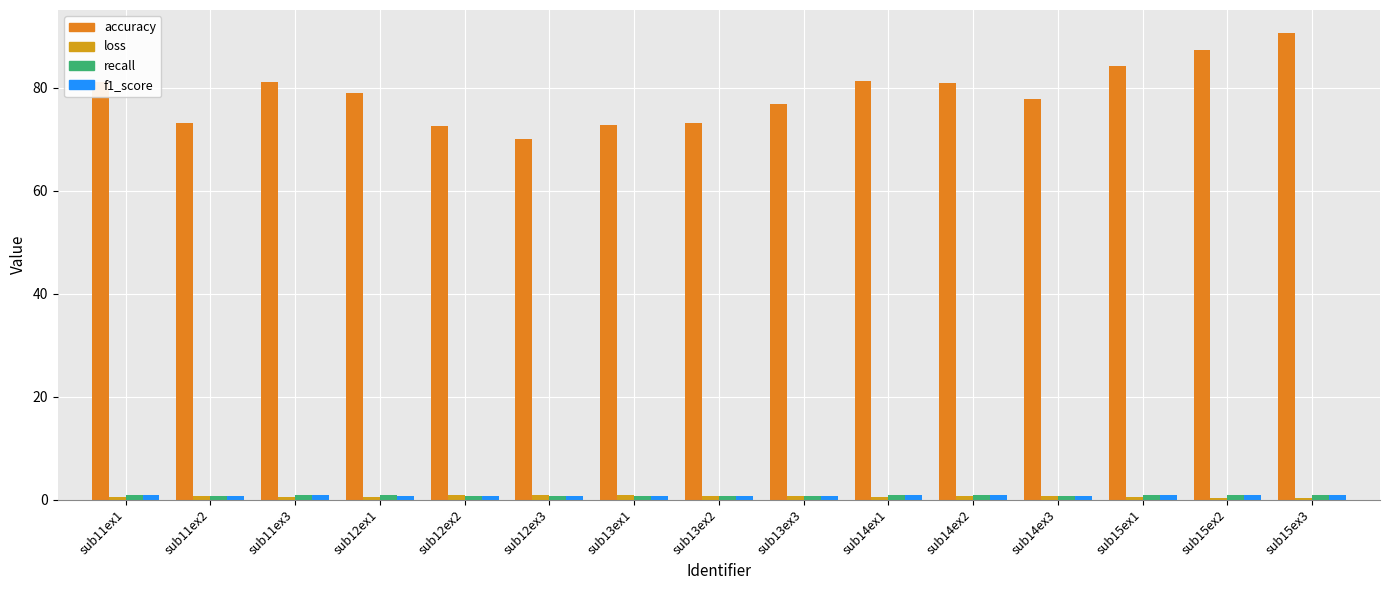

How many data points does each series have?

15